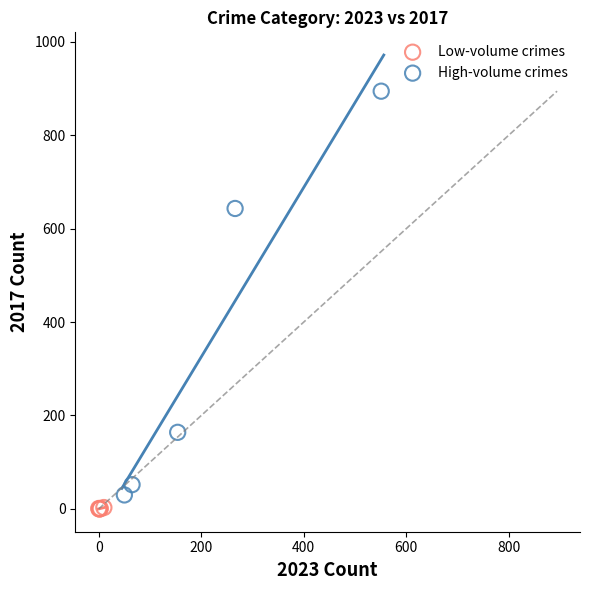

Which series contains the lowest Y value?

Low-volume crimes